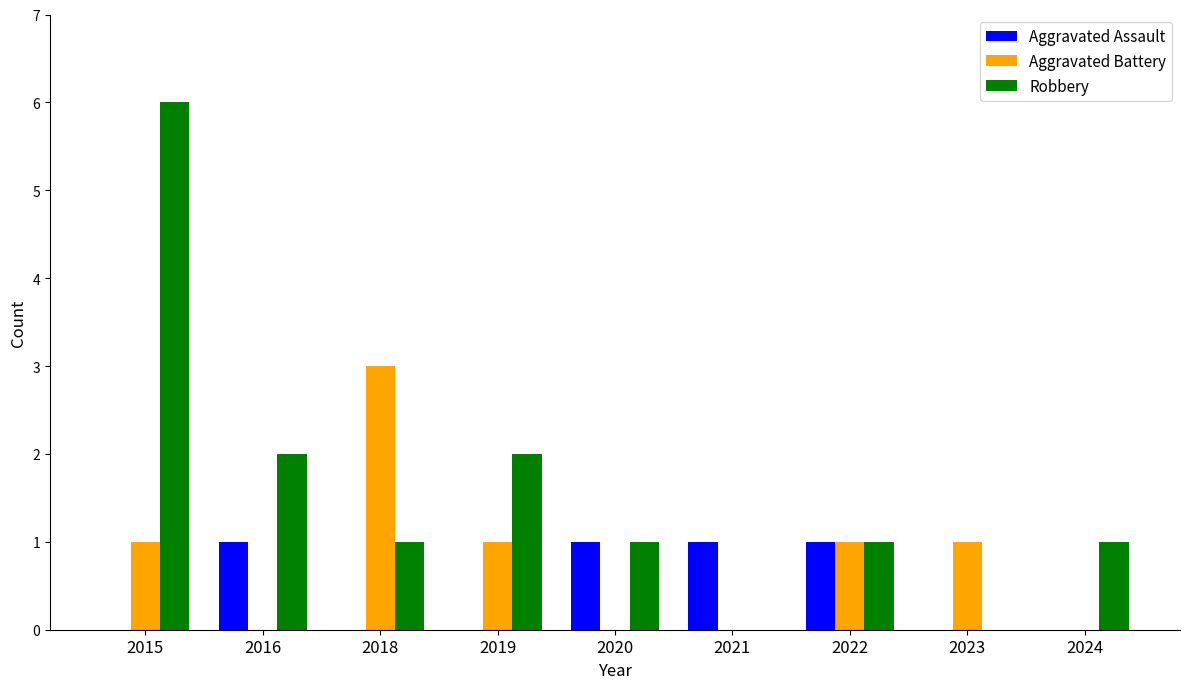

At which category is the sum across all series the highest?

2015